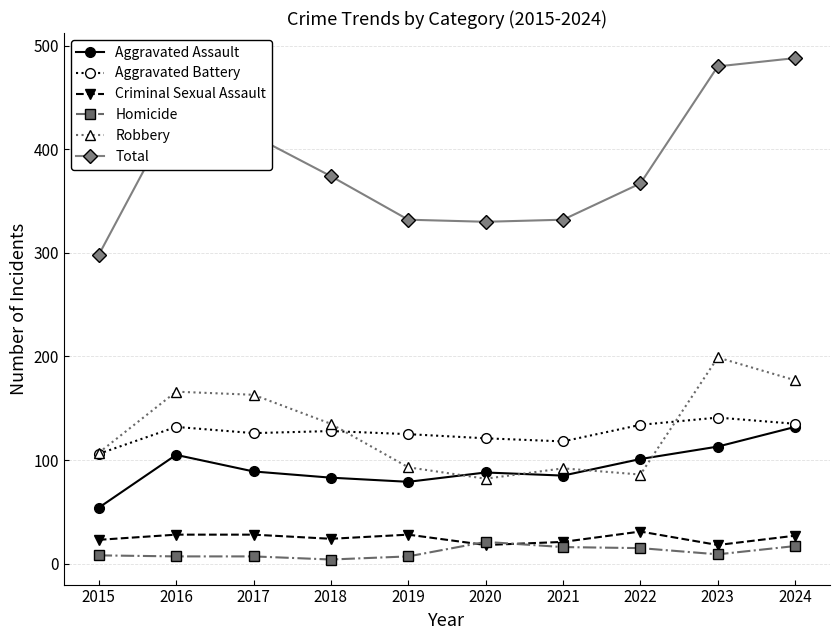

Between 2016 and 2018, which series saw the biggest shift?

Total